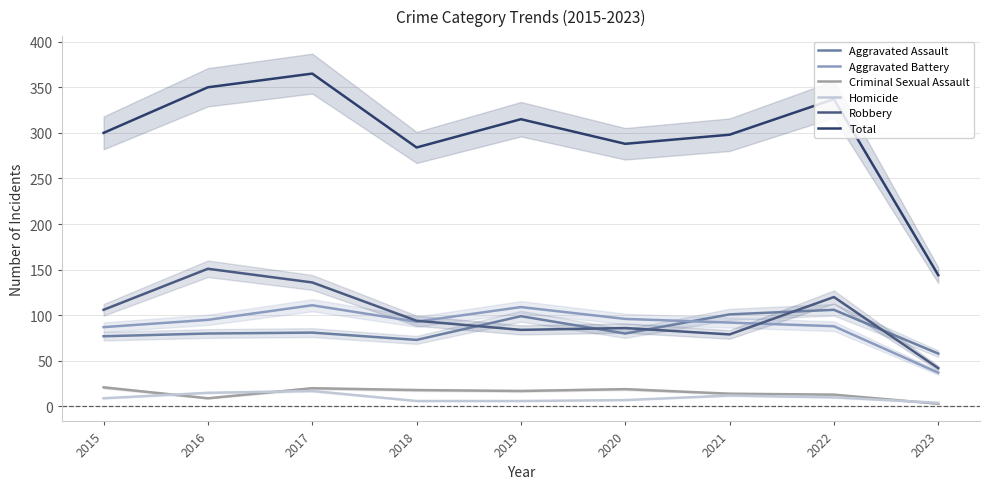

At which category does Aggravated Assault reach its first local valley?

2018